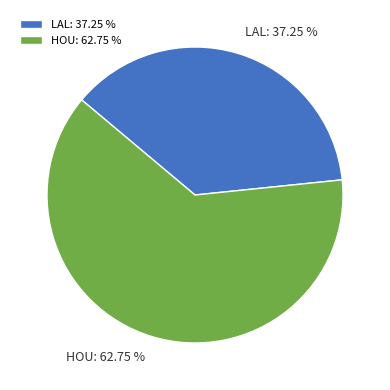

To the nearest percent, what is the combined percentage of HOU and LAL?

100%